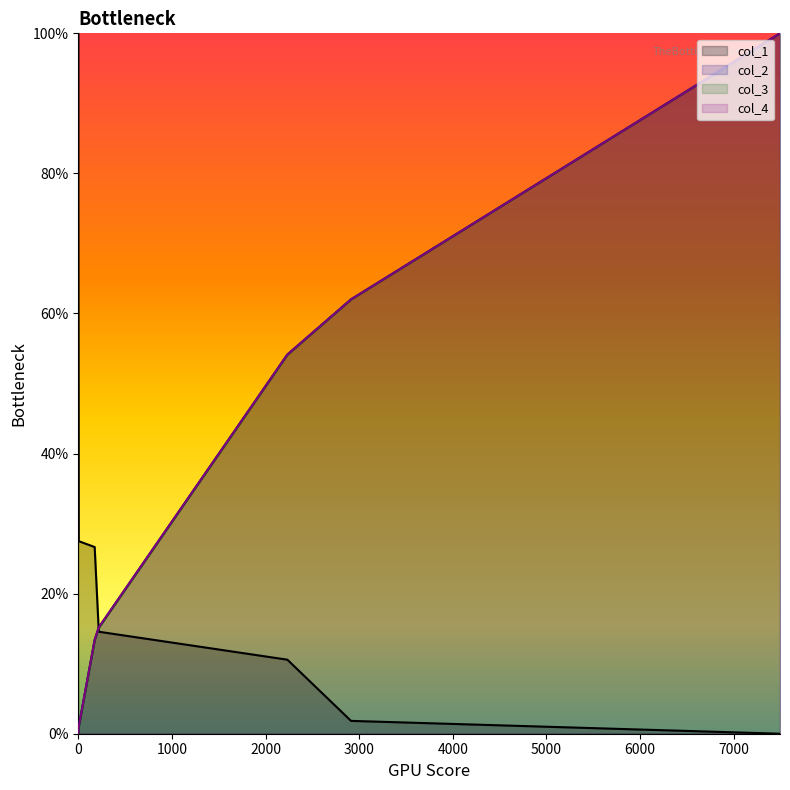

How many intersections are there between col_3 and col_1?

1